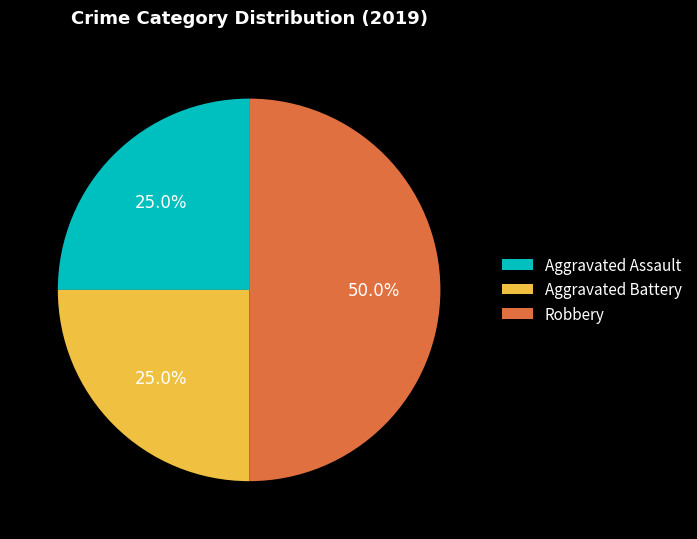

Which category has the biggest portion of the pie?

Robbery